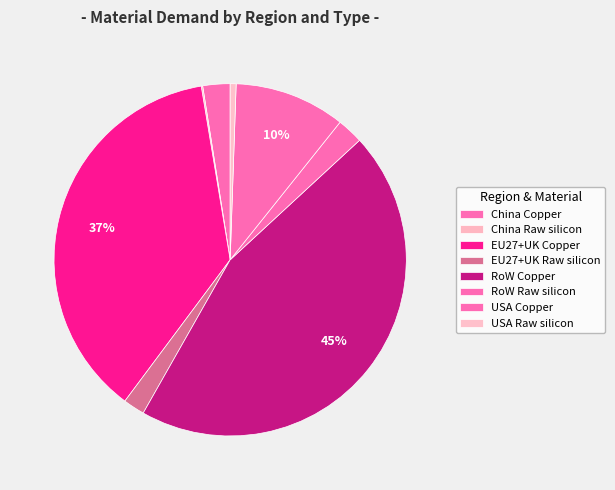

To the nearest percent, what percentage of the pie is USA Copper?

10%